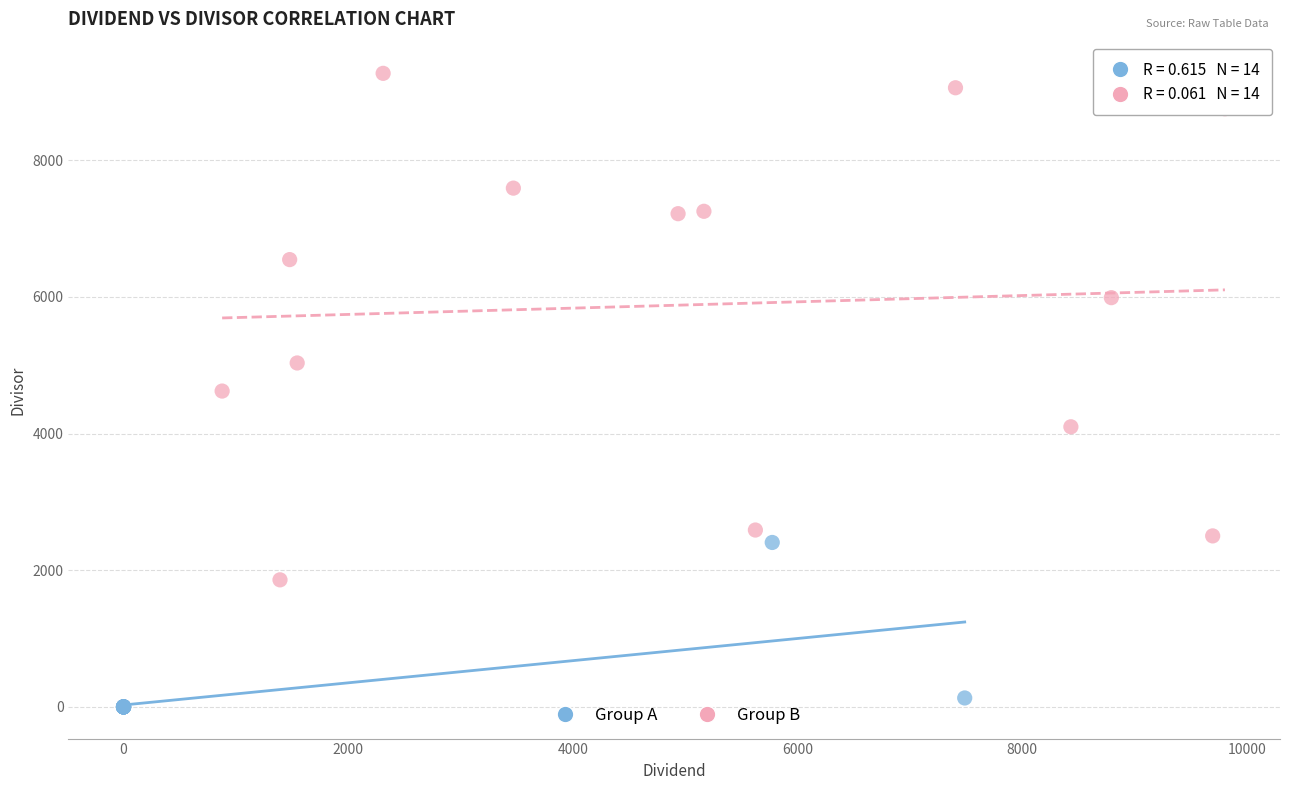

Which series contains the lowest Y value?

Group A